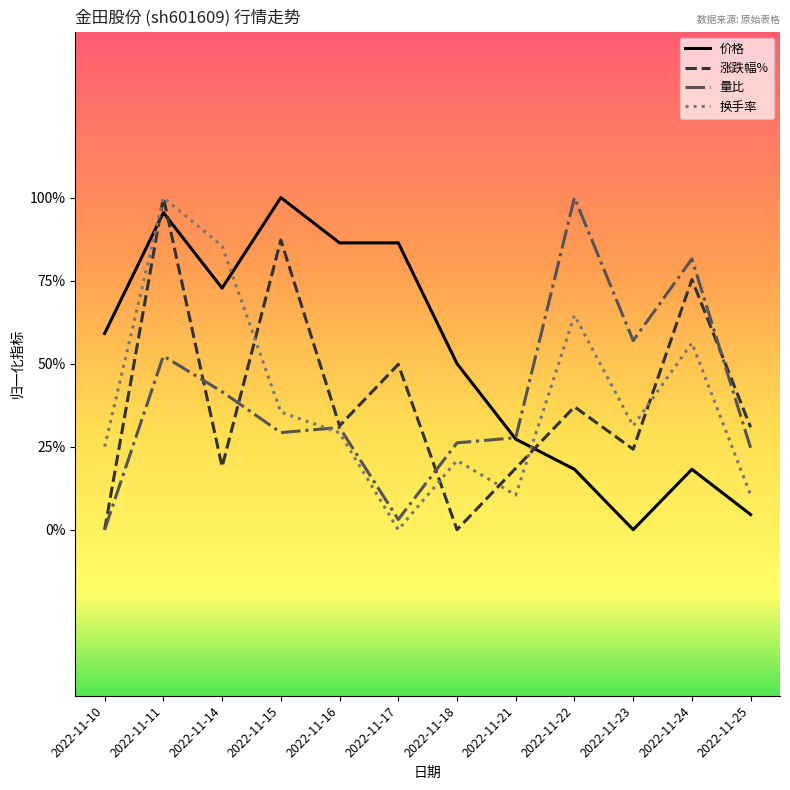

The 涨跌幅% series shows -0.4 at 2022-11-23. True or false?

False